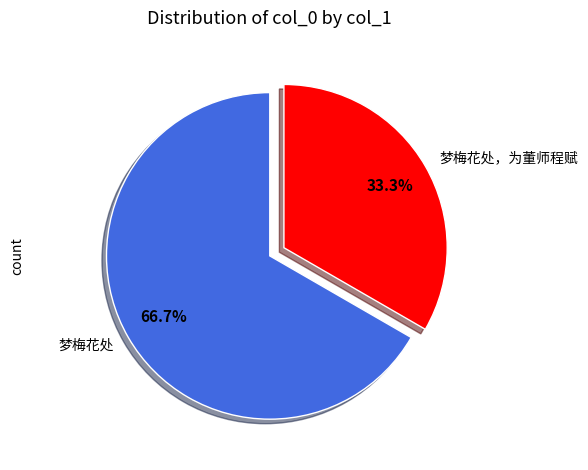

Is it true that 梦梅花处 is 44% of the pie?

False